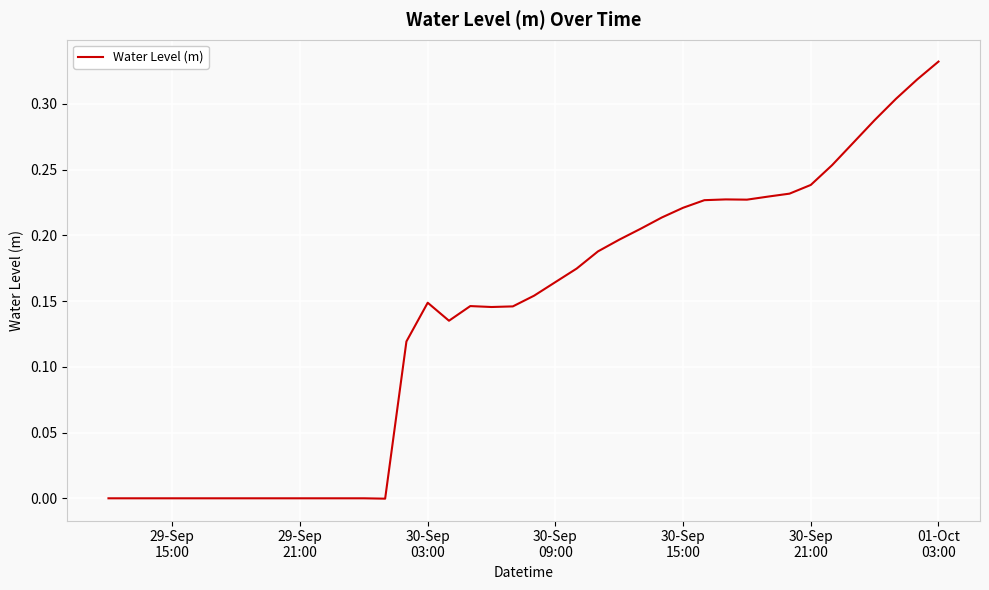

Is this an area chart (filled region under the line)?

No